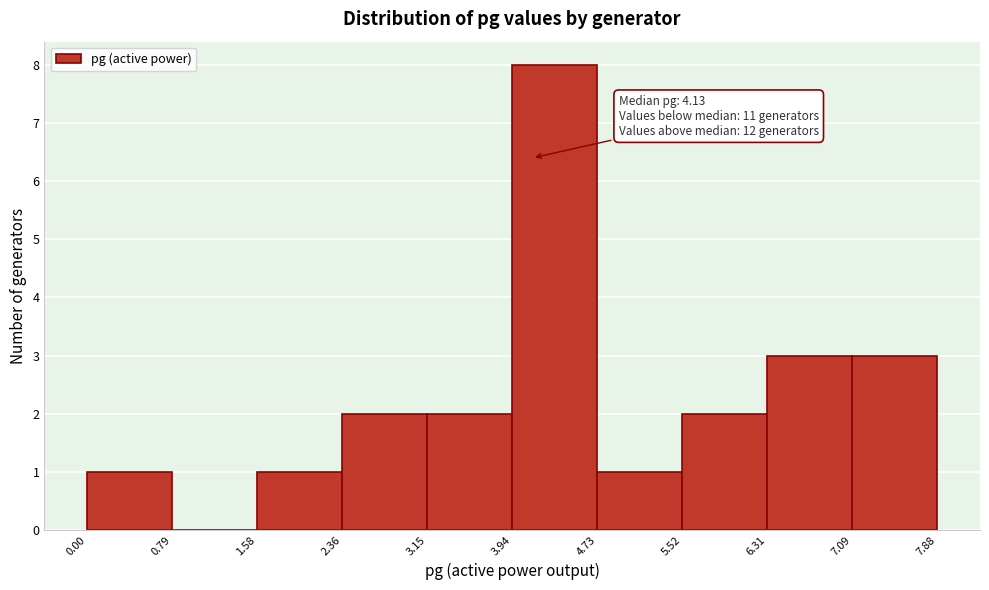

Which range on the x-axis has the tallest bar?

3.94 to 4.73